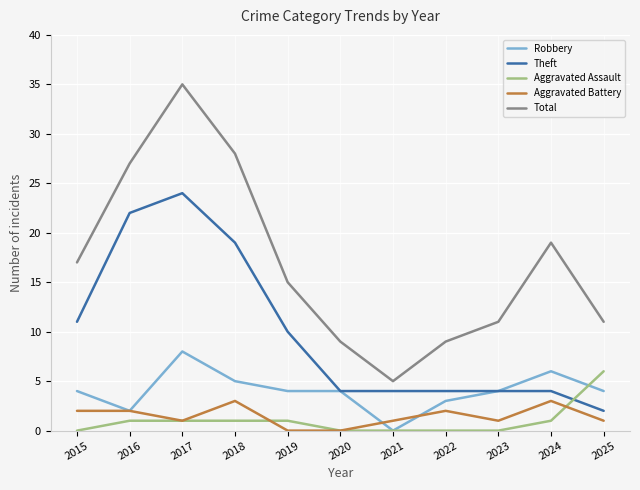

At which category is the sum across all series the highest?

2017